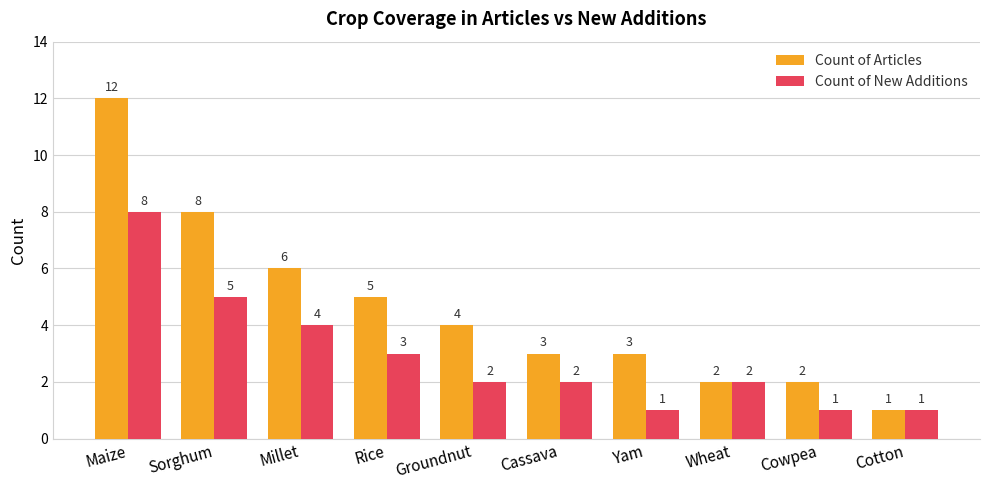

Where is Count of New Additions nearest to the value 4?

Millet